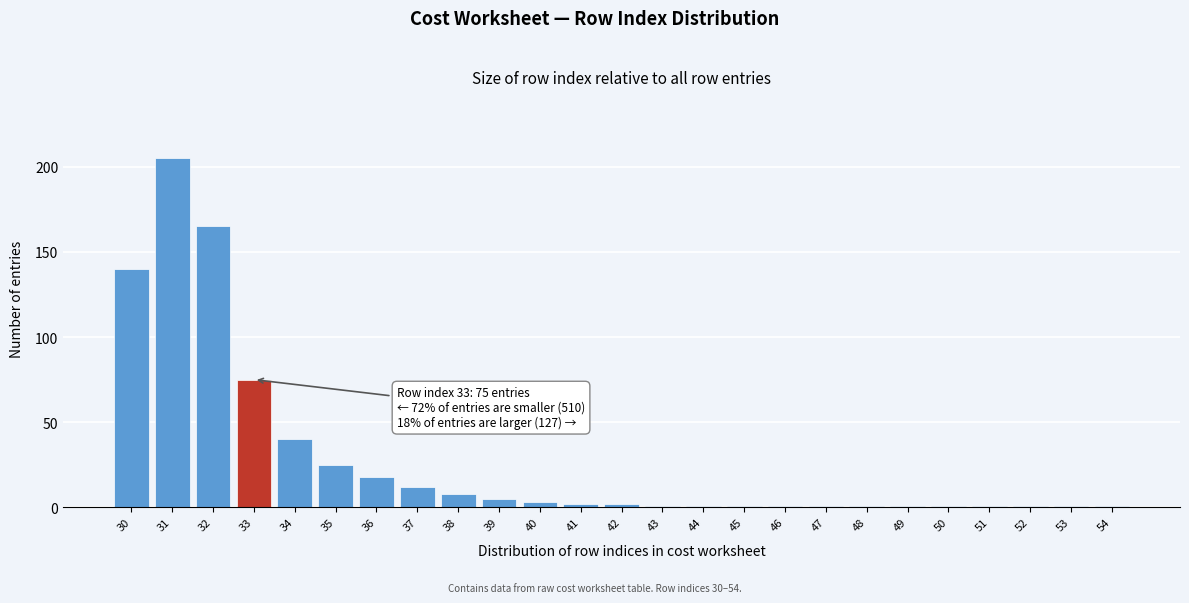

Reading left to right, list all the values displayed in this chart.

140	205	165	75	40	25	18	12	8	5	3	2	2	1	1	1	1	1	1	1	1	1	1	1	1